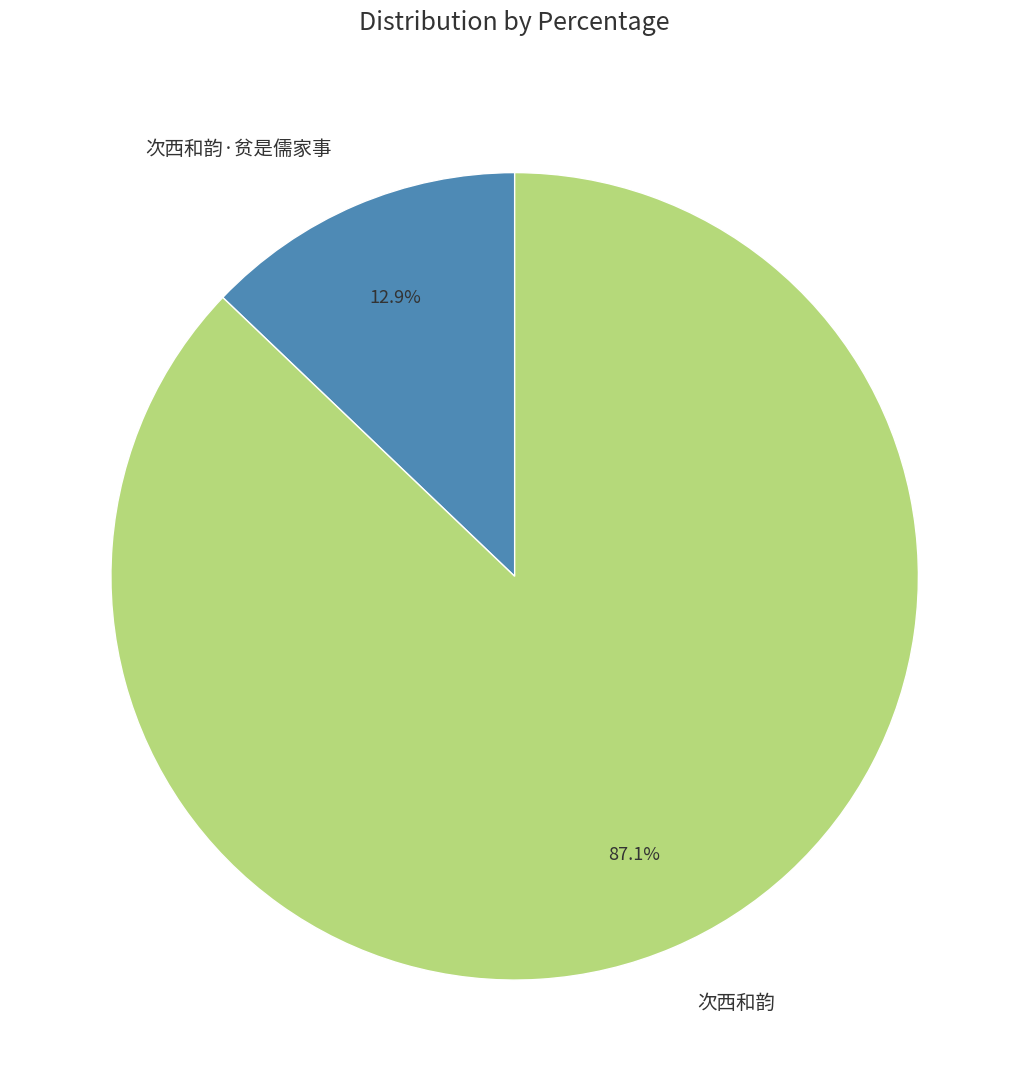

Rank the categories by value from lowest to highest.

次西和韵·贫是儒家事, 次西和韵